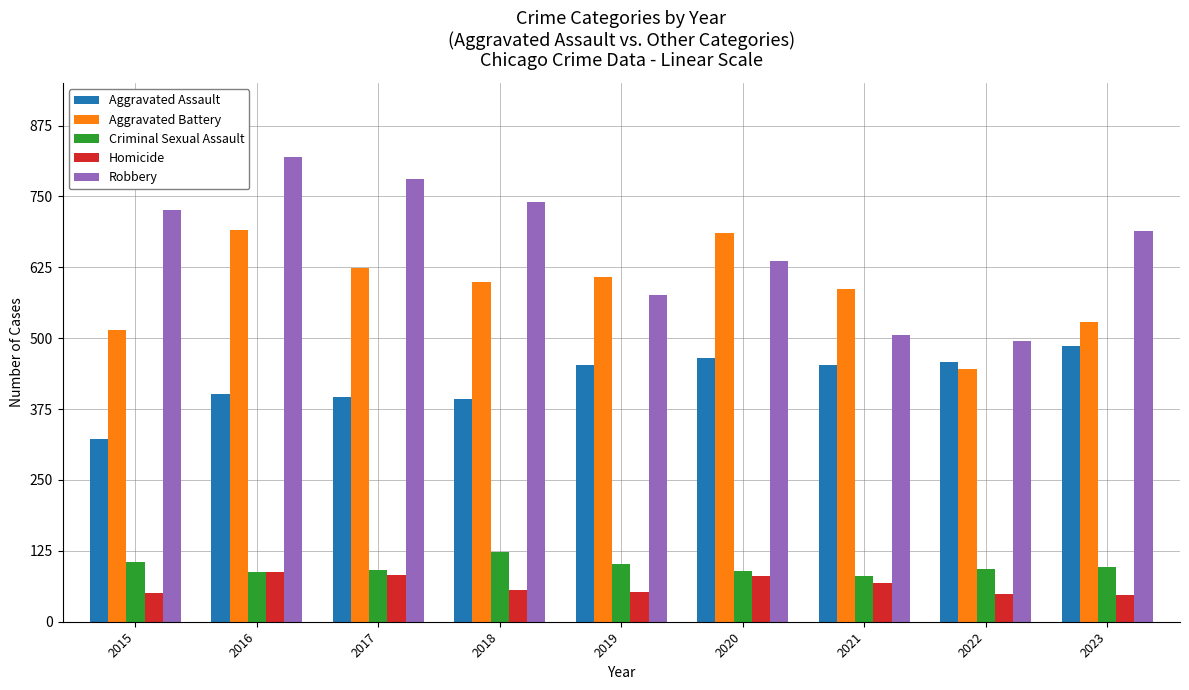

Count the number of categories in the chart.

9